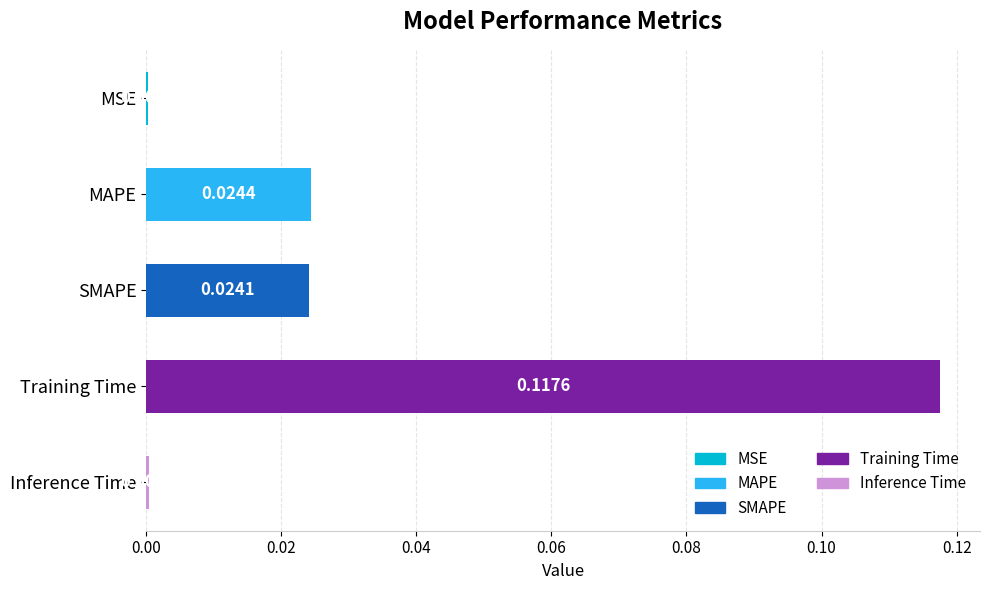

Which has a higher value, SMAPE or Training Time?

Training Time